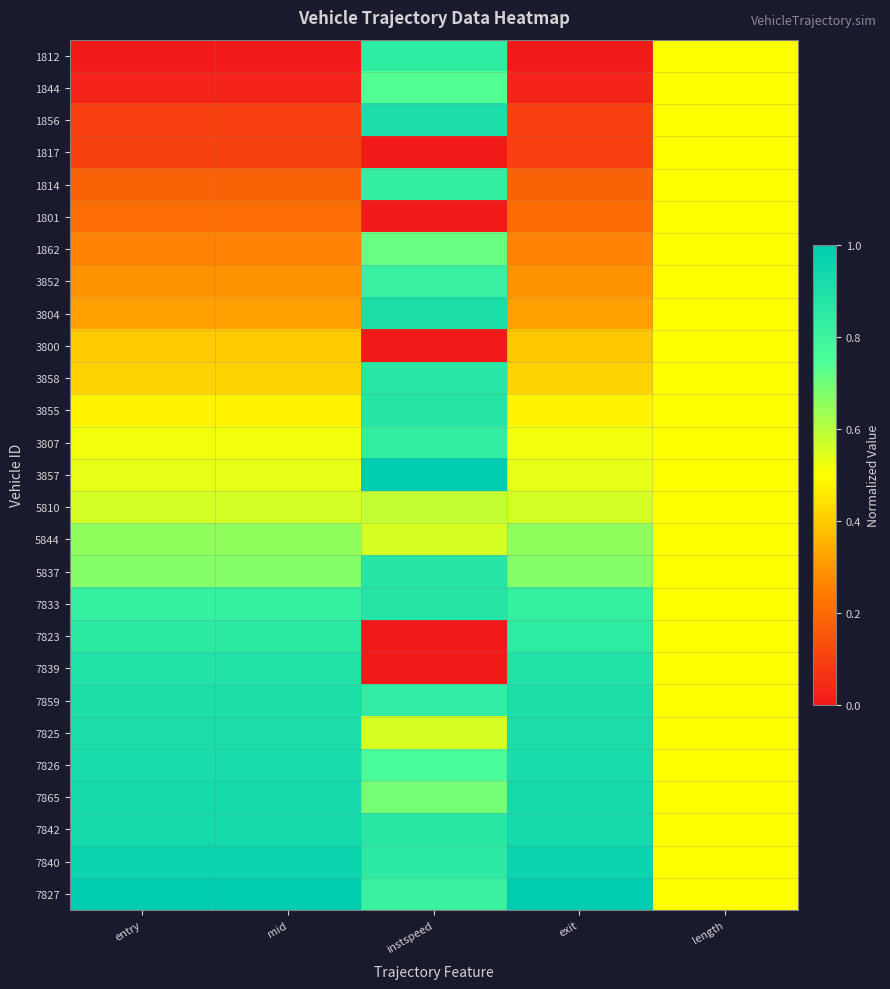

What is the maximum value shown in the chart?

1.0